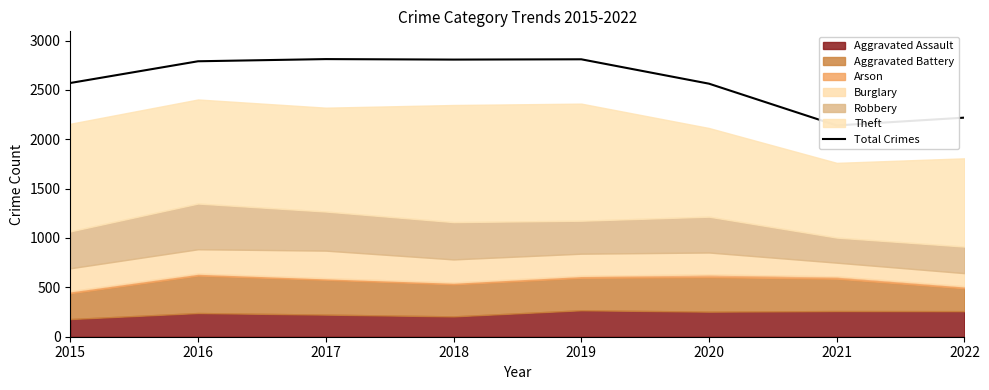

How many data points are above 2790?

3